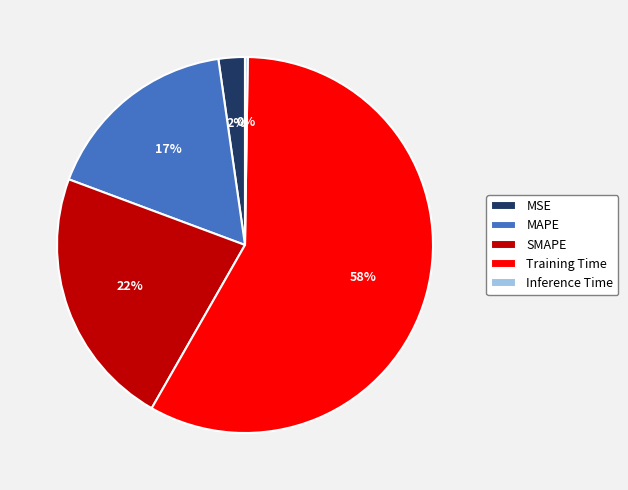

Does Training Time represent more than half of the total?

Yes